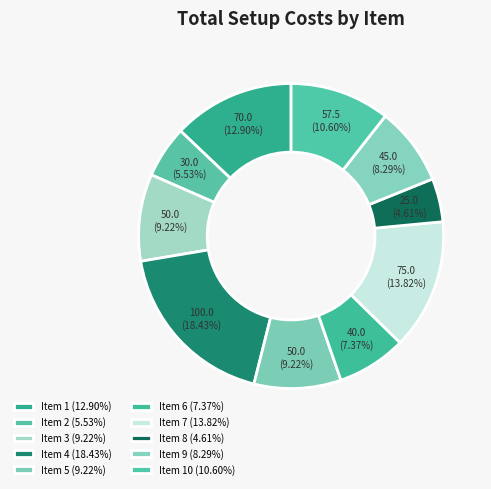

Rank the categories by value from highest to lowest.

4, 7, 1, 10, 3, 5, 9, 6, 2, 8